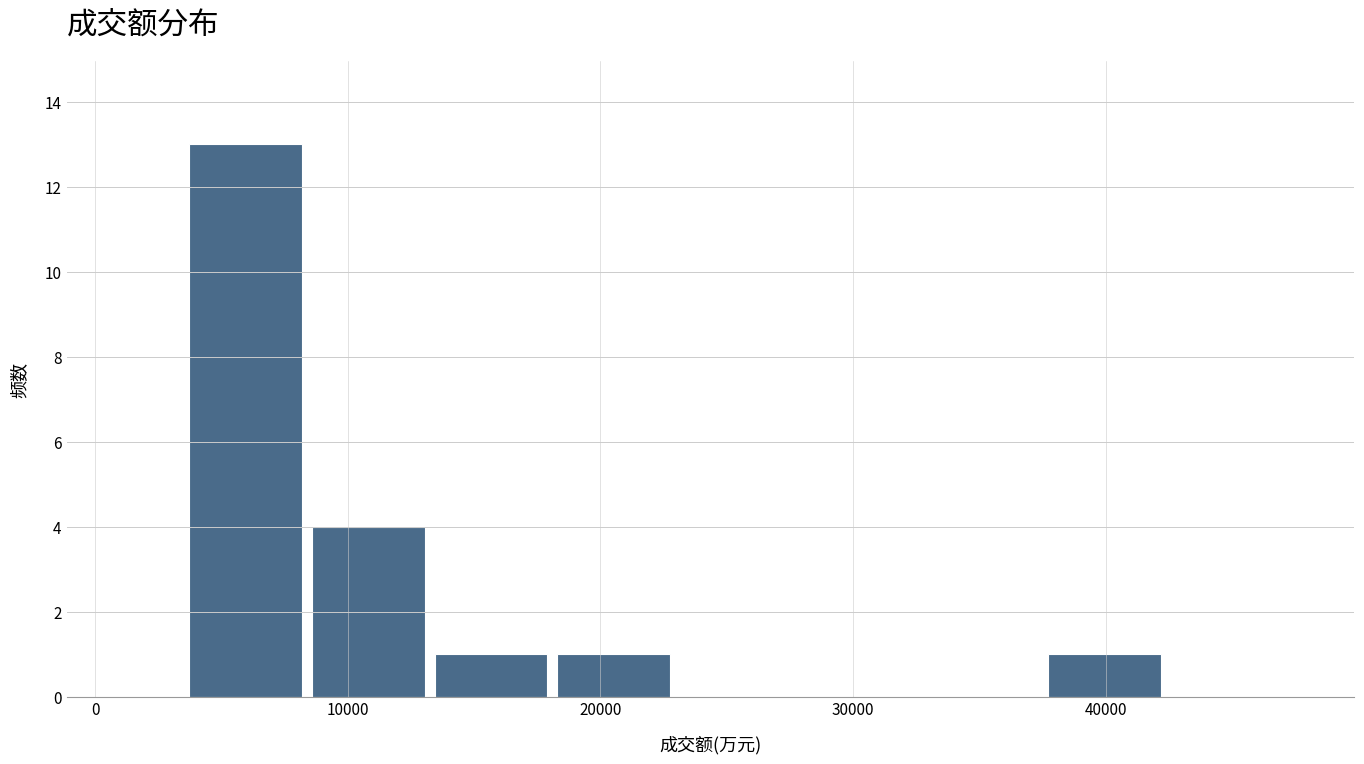

How tall is the bar that spans 18000 to 23000 on the x-axis? Neither the bar edges nor the heights are printed on the chart, so give them approximately, as read against the axes.

1